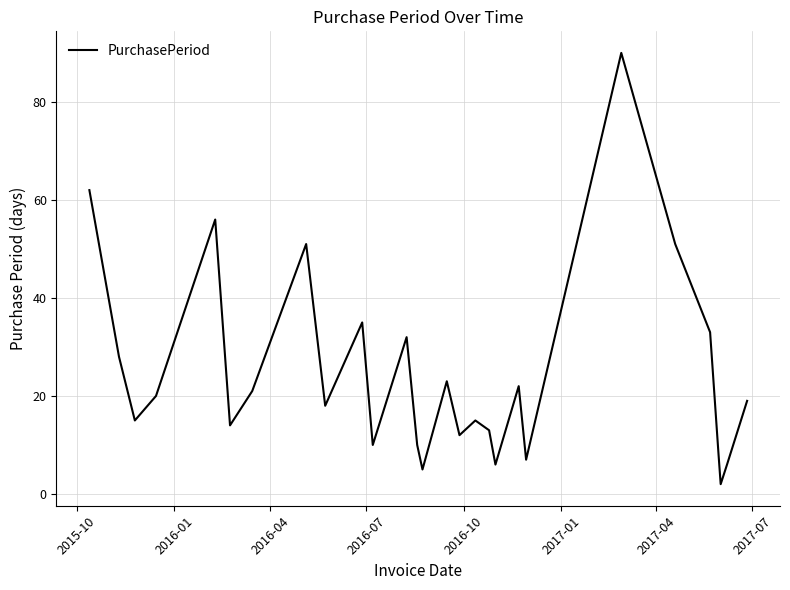

What is the difference between the maximum and minimum values?

88